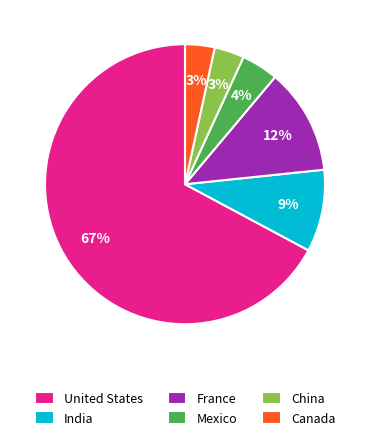

Which slice is the largest?

United States